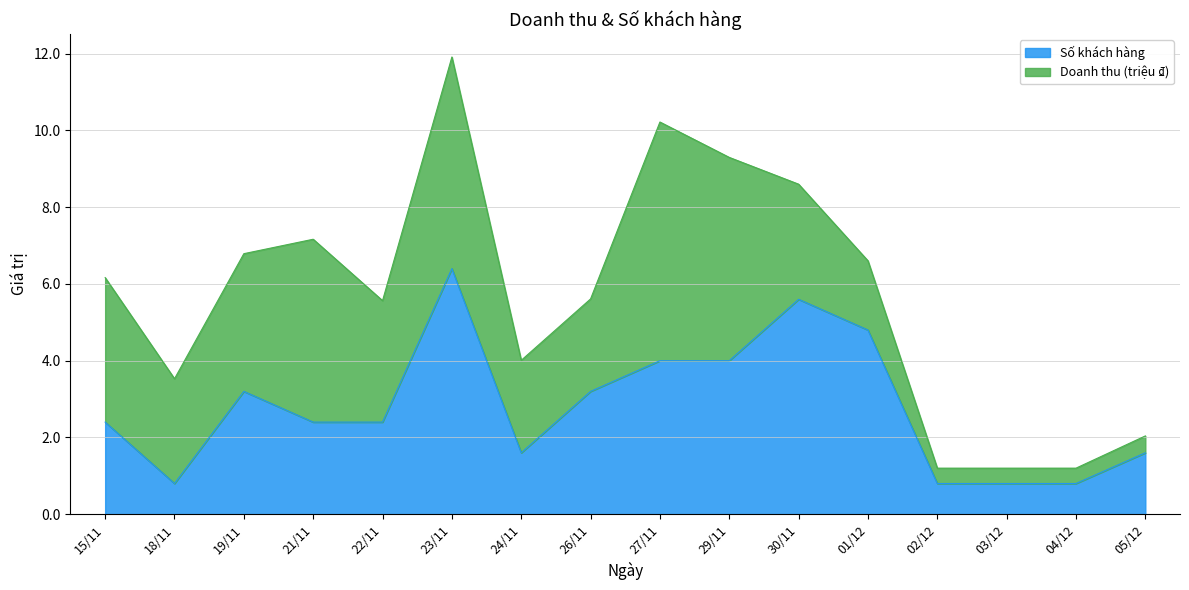

The value at 01/12 is 4.8. True or false?

True